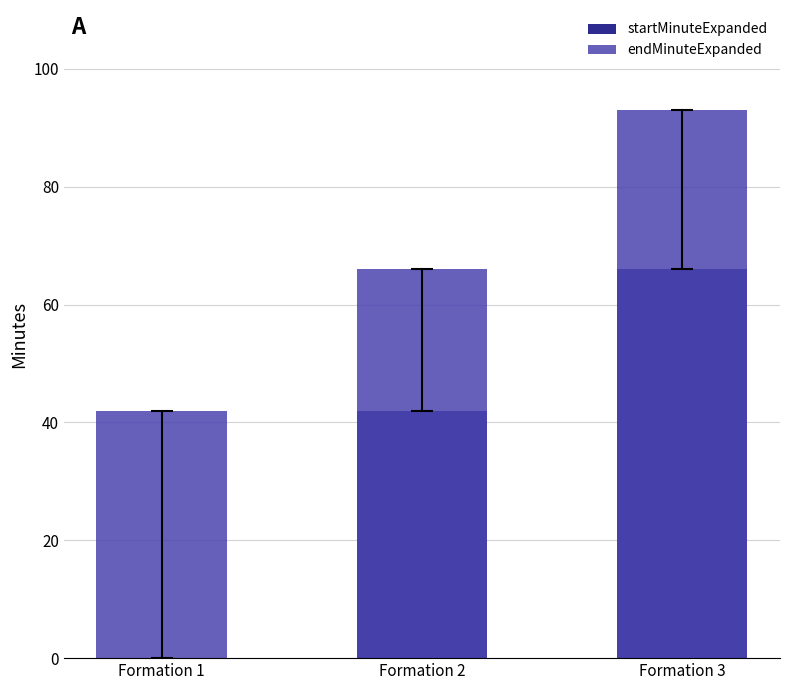

True or false: startMinuteExpanded has a value of 57 at Formation 2.

False